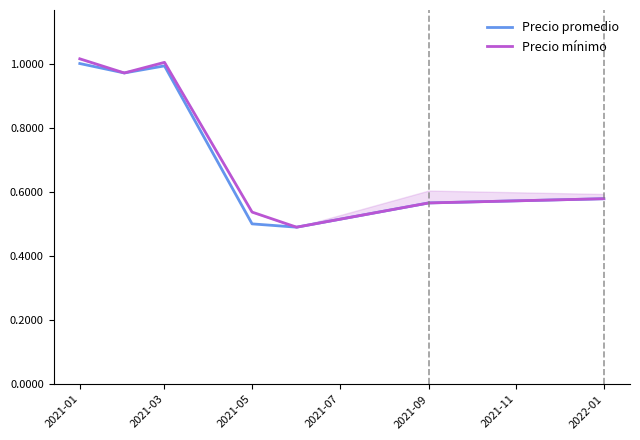

Which series has the largest total across all categories?

Precio mínimo